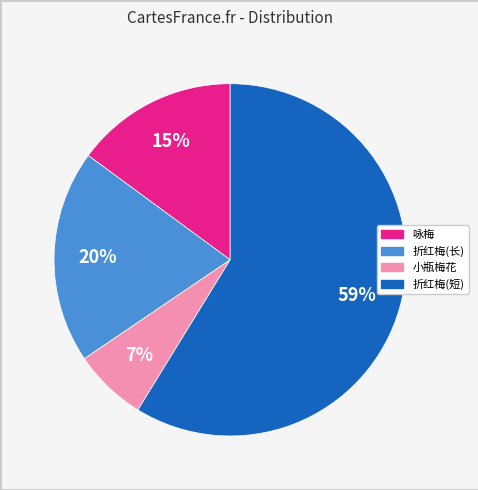

To the nearest percent, what is the difference between the 折红梅(长) and 咏梅 slice percentages?

5%